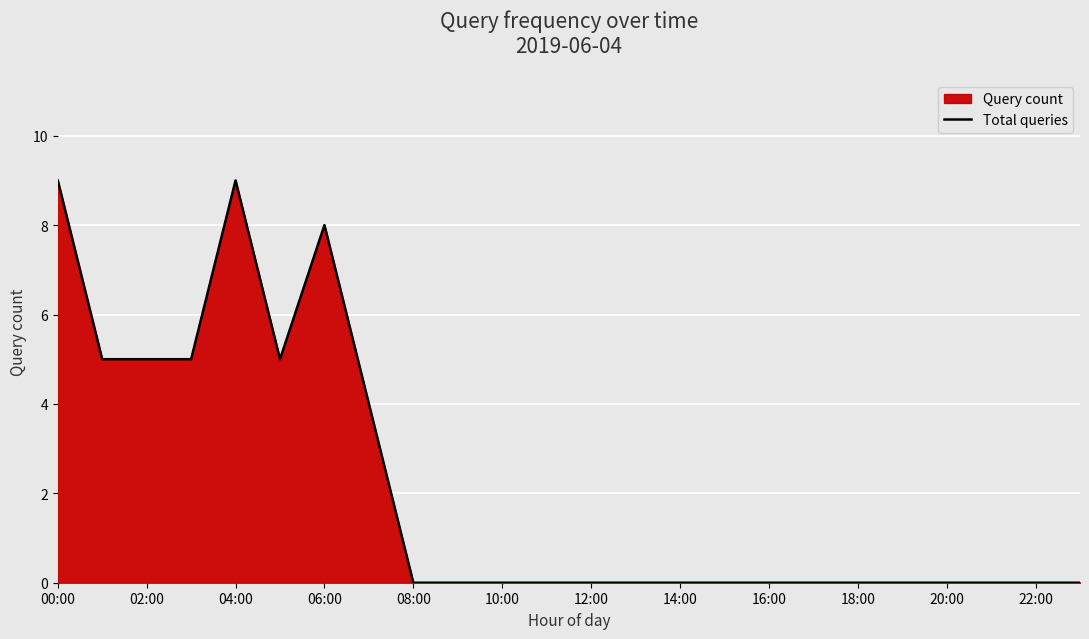

True or false: the data shows 0 at 16:00.

True